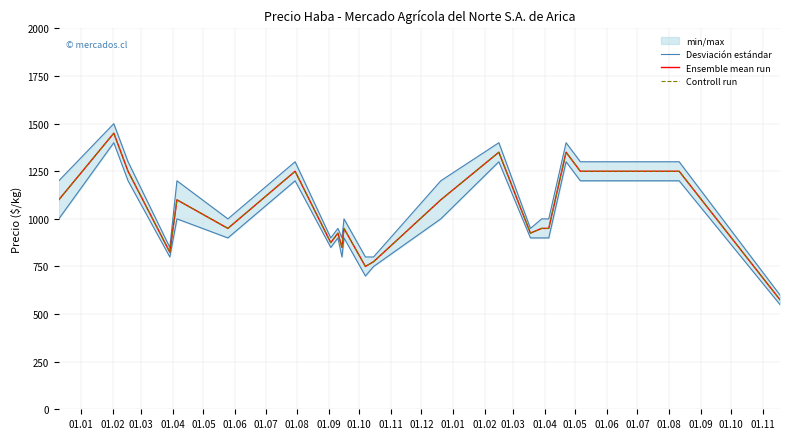

True or false: Ensemble mean run and Desviación estándar cross at least once.

False